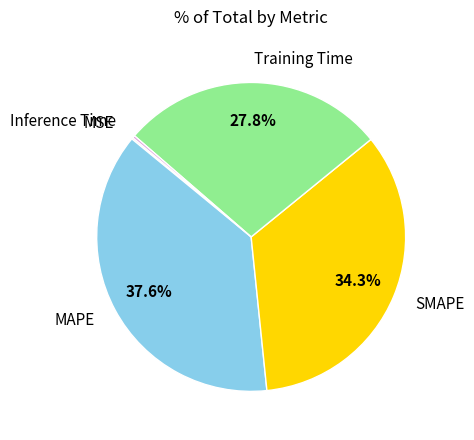

Do SMAPE and Training Time together represent more than half of the pie?

Yes